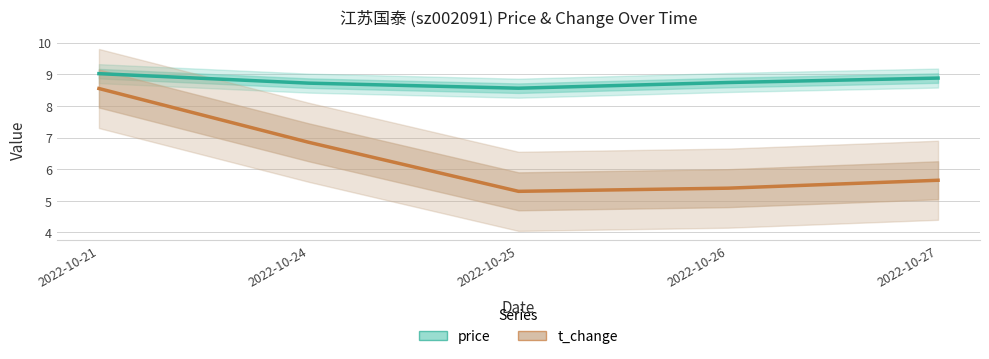

True or false: t_change (×5) has a value of 9.2 at 2022-10-25.

False